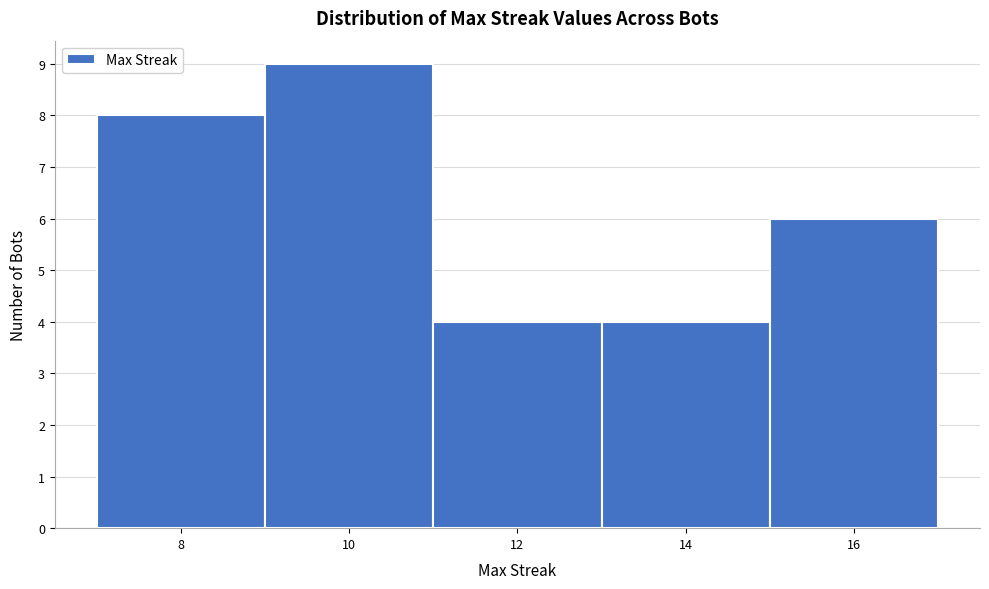

Reading left to right, list every bar in this chart as the range it spans on the x-axis followed by its height. The values are not printed on the chart, so give them approximately, as read against the axis.

7 to 9: 8
9 to 11: 9
11 to 13: 4
13 to 15: 4
15 to 17: 6